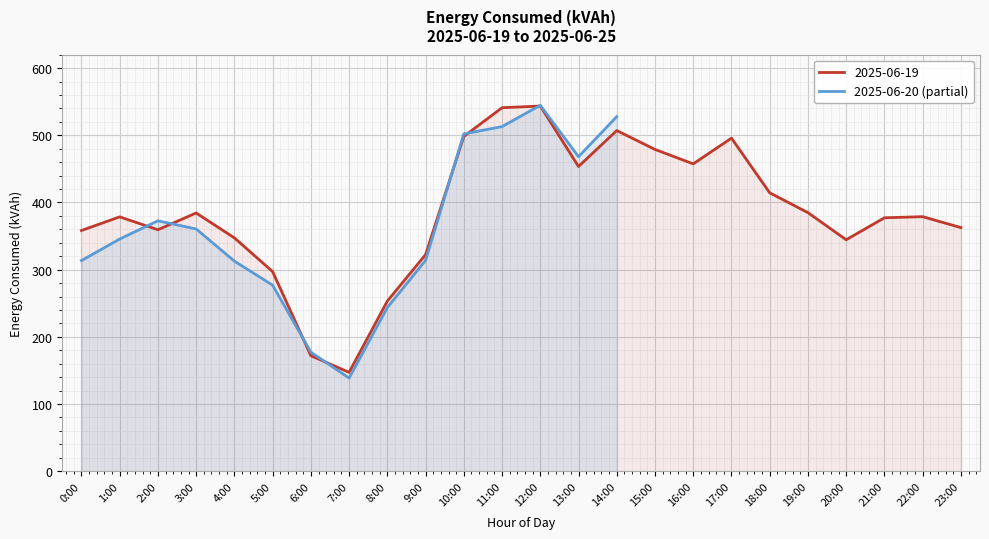

What is the average value?

360.7